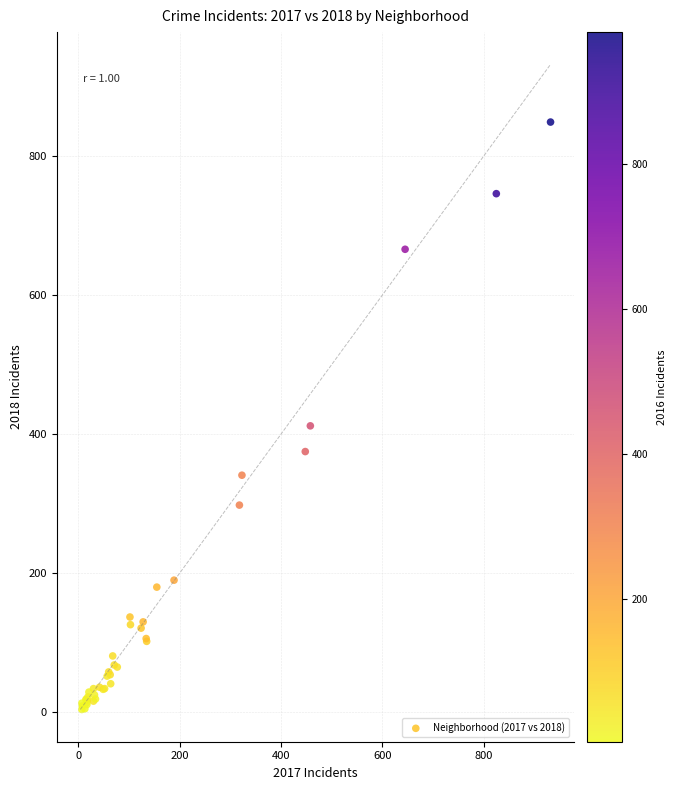

What Y value in the scatter plot is closest to 426?

412